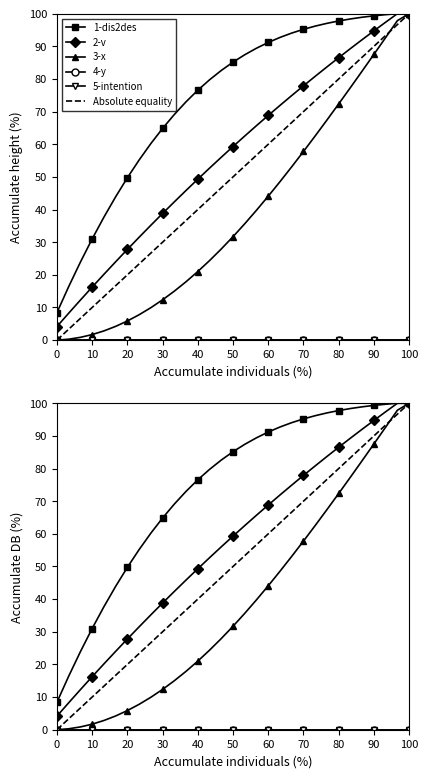

What is the difference between the maximum and minimum values in the 2-v series?

95.8